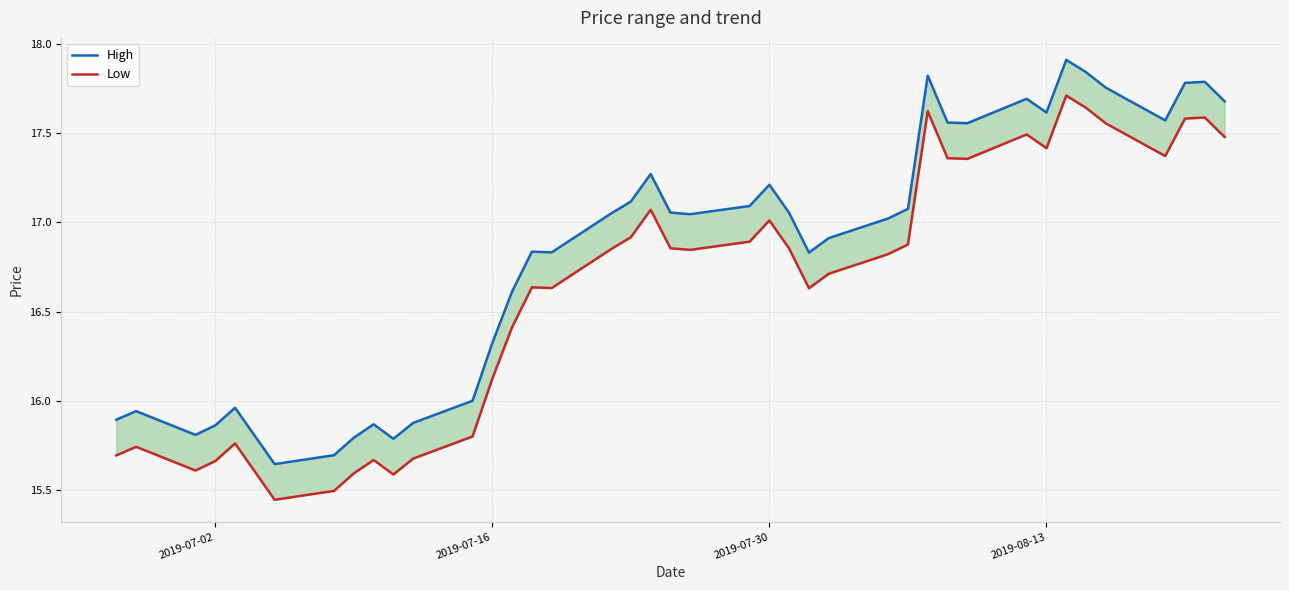

Which series has the widest spread of values?

High